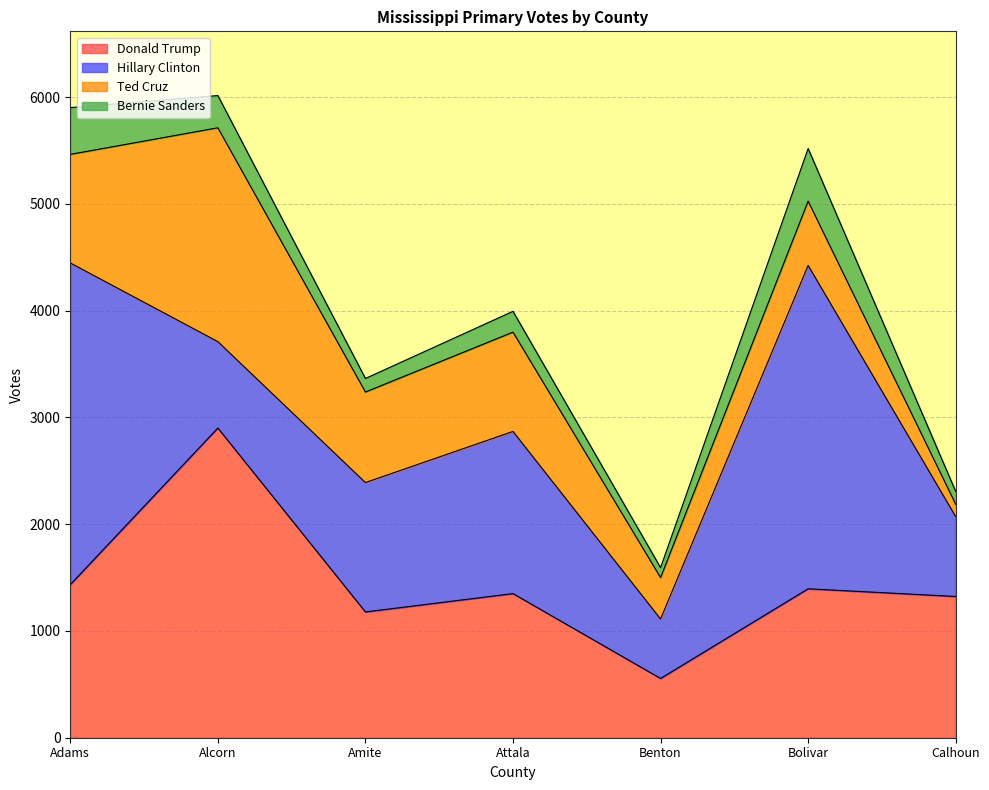

Rank the categories by Donald Trump value from highest to lowest.

Alcorn, Adams, Bolivar, Attala, Calhoun, Amite, Benton